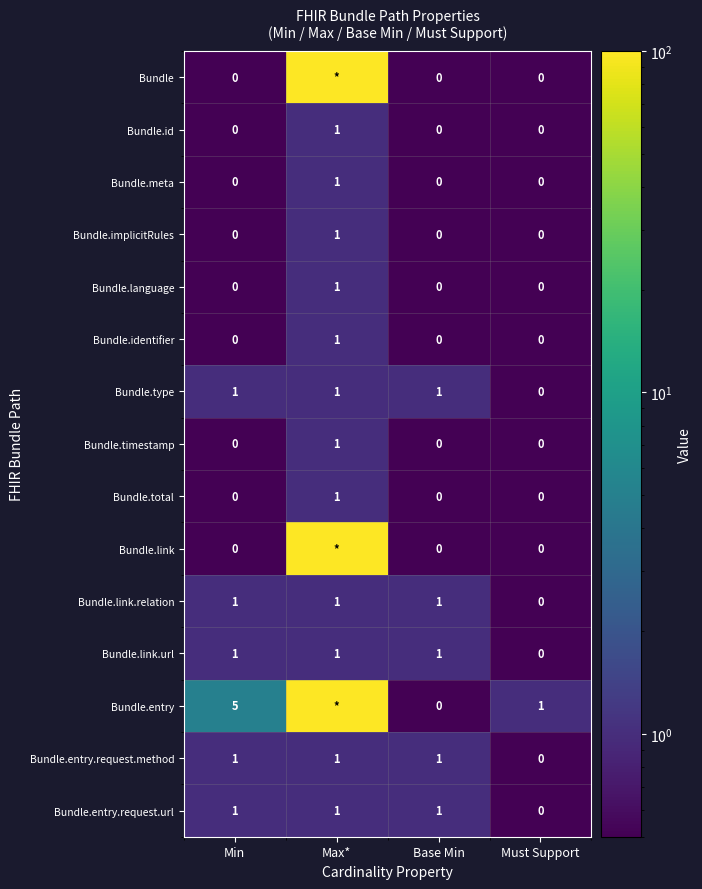

What is the total value across all series at Min?

10